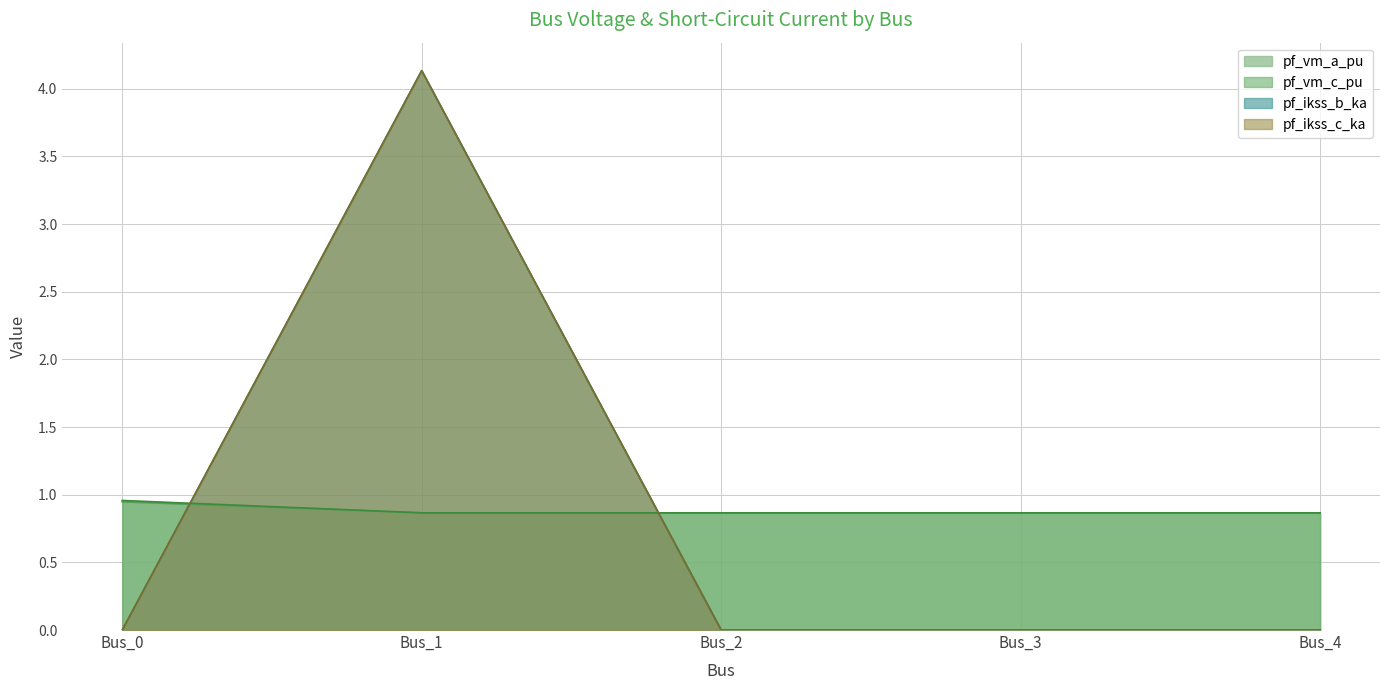

Reading right to left, list all the values displayed in this chart.

pf_vm_a_pu: Bus_4=0.9	Bus_3=0.9	Bus_2=0.9	Bus_1=0.9	Bus_0=1.0
pf_vm_c_pu: Bus_4=0.9	Bus_3=0.9	Bus_2=0.9	Bus_1=0.9	Bus_0=0.9
pf_ikss_b_ka: Bus_4=0.0	Bus_3=0.0	Bus_2=0.0	Bus_1=4.1	Bus_0=0.0
pf_ikss_c_ka: Bus_4=0.0	Bus_3=0.0	Bus_2=0.0	Bus_1=4.1	Bus_0=0.0